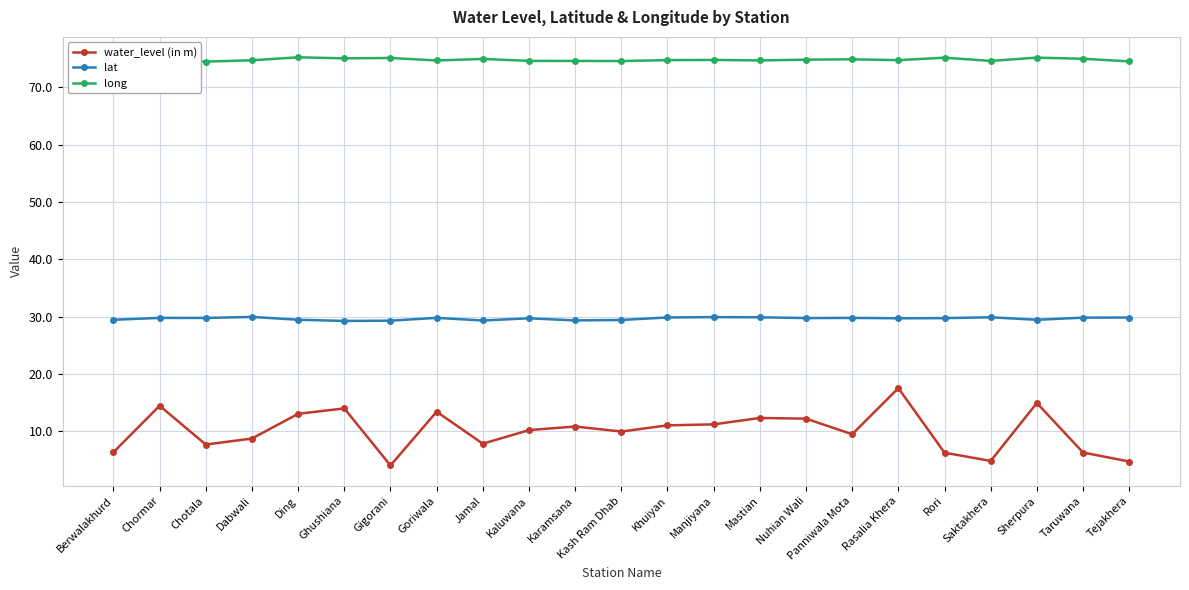

True or false: long and lat cross at least once.

False